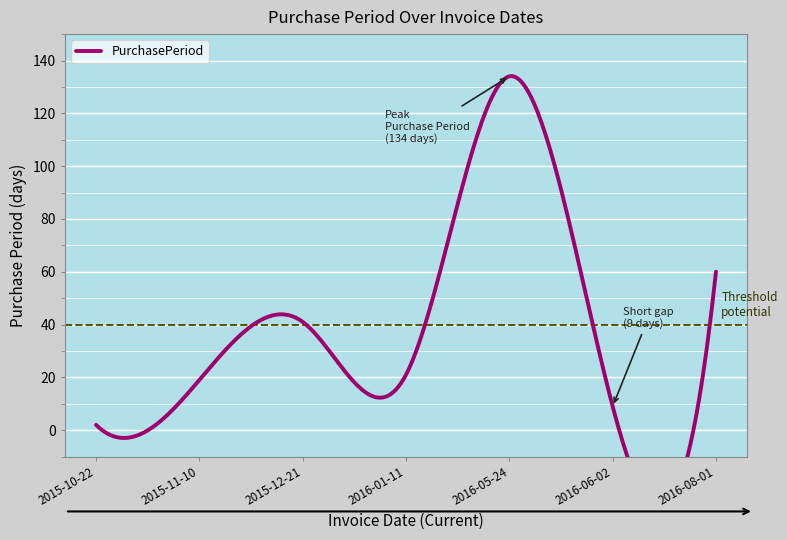

At which category does the data reach its first local valley?

2016-01-11